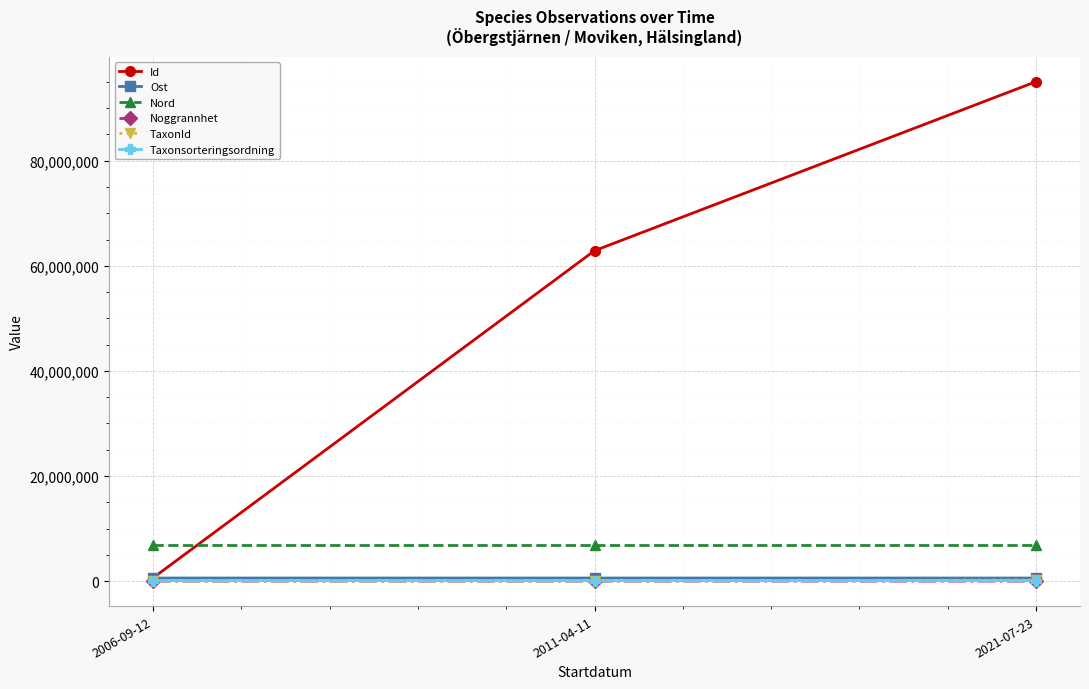

What is the difference between the maximum and minimum values in the TaxonId series?

219889.0